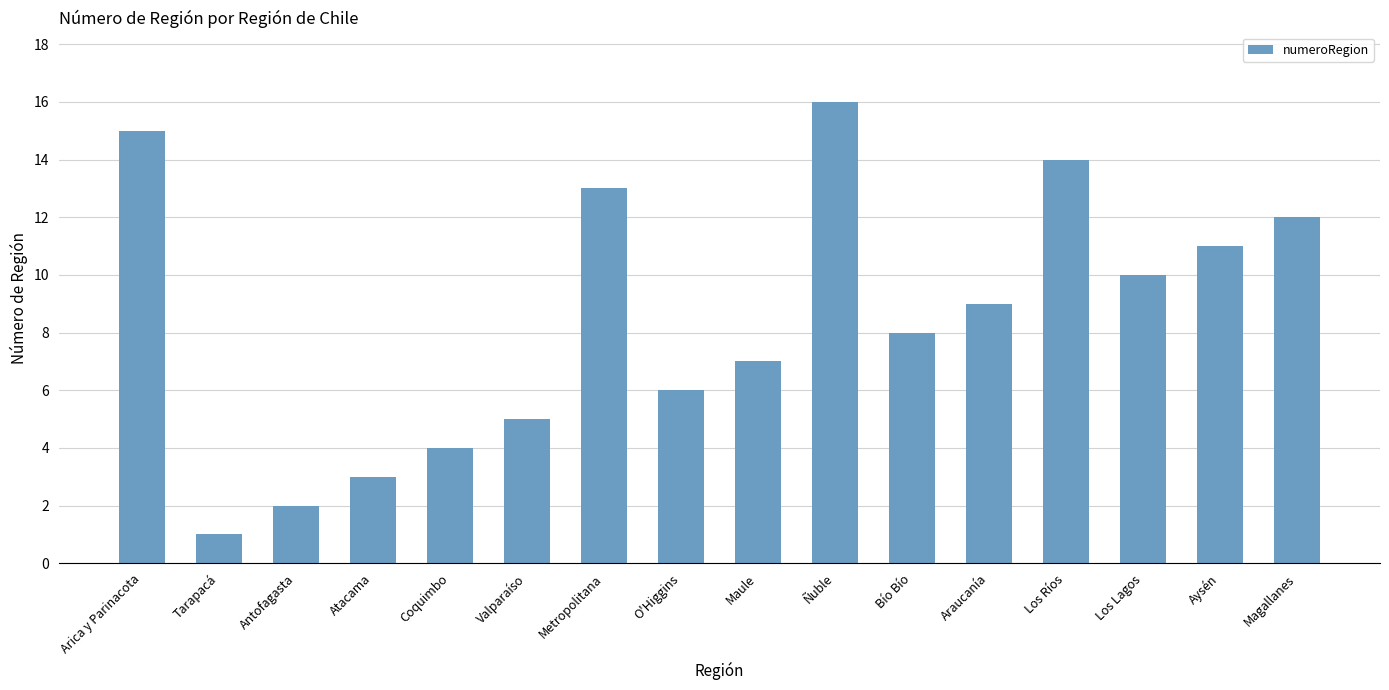

The value at Maule is 2. True or false?

False